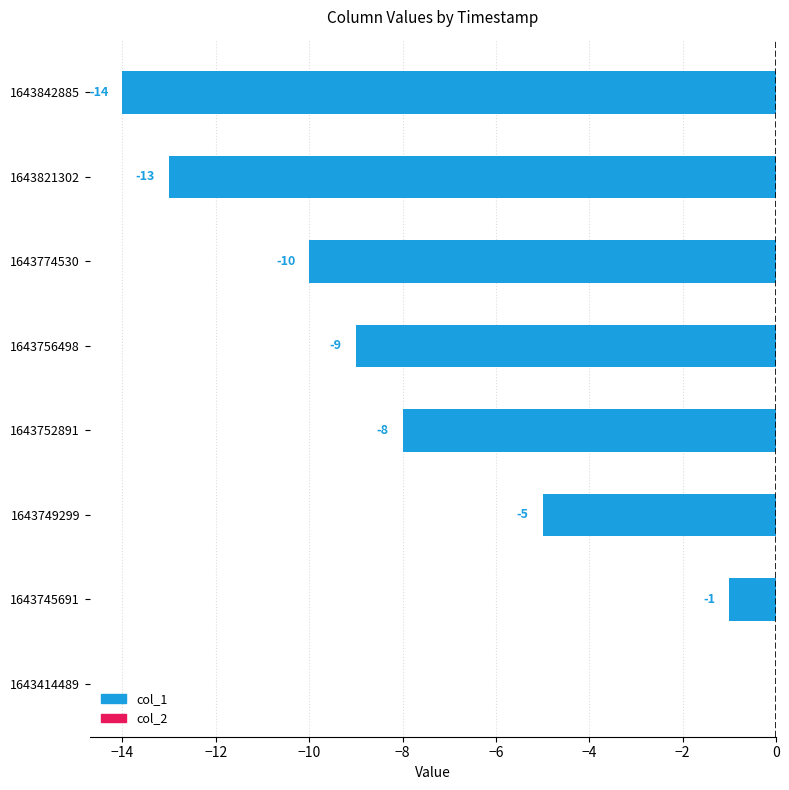

What is the change in value from 1643749299 to 1643752891?

-3